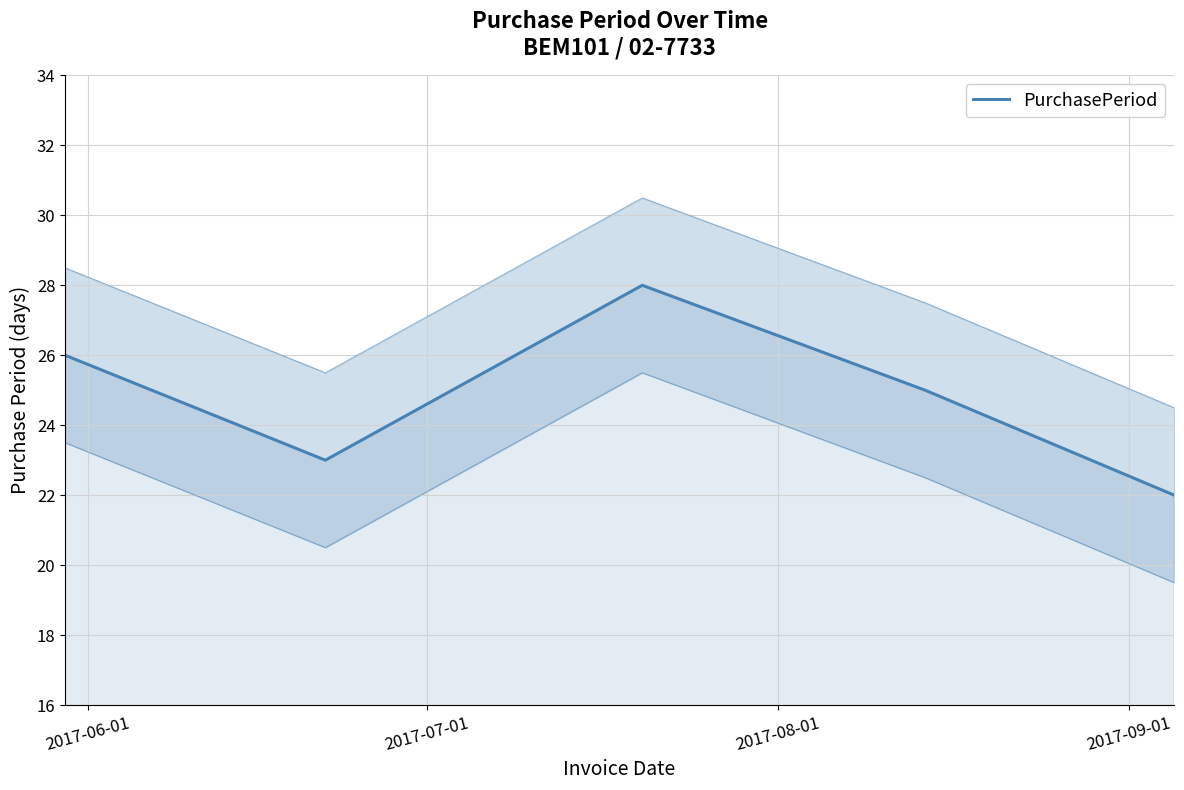

How many values are below 25?

2